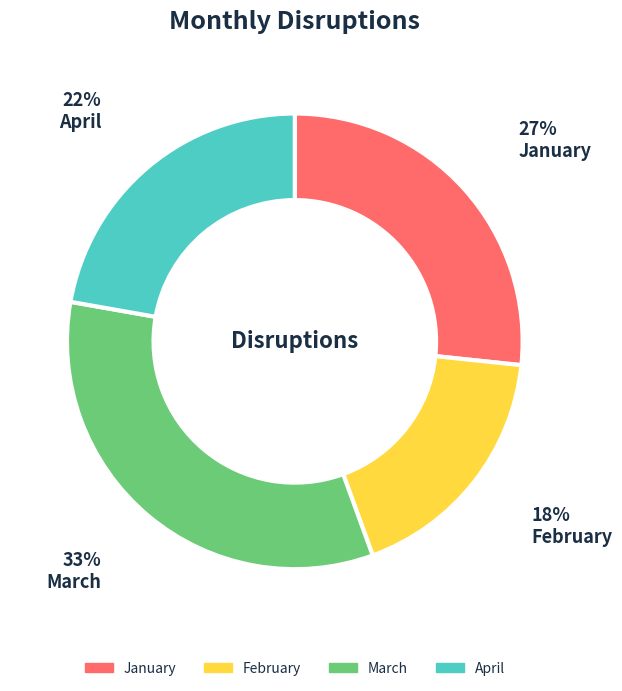

To the nearest percent, what portion does April represent?

22%